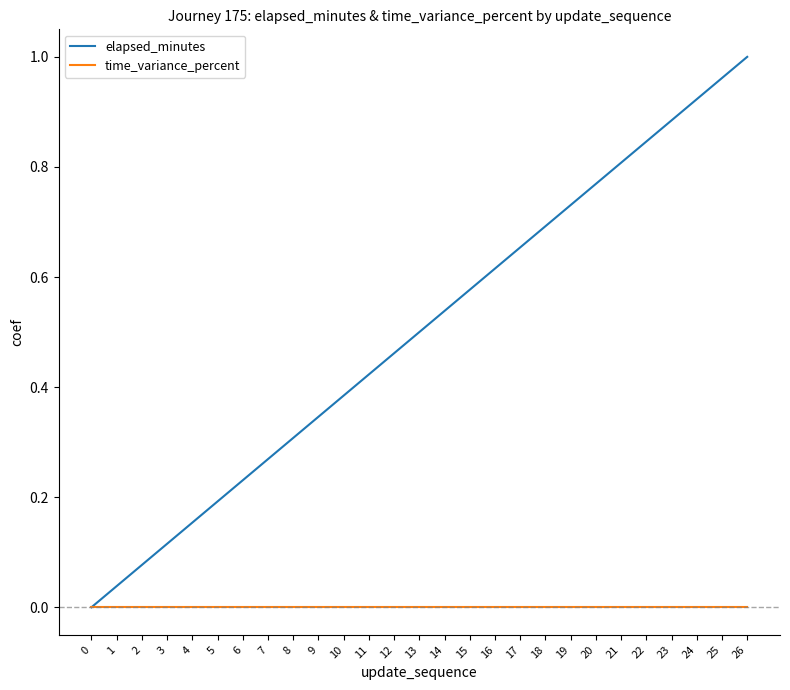

At which category is the sum across all series the highest?

26